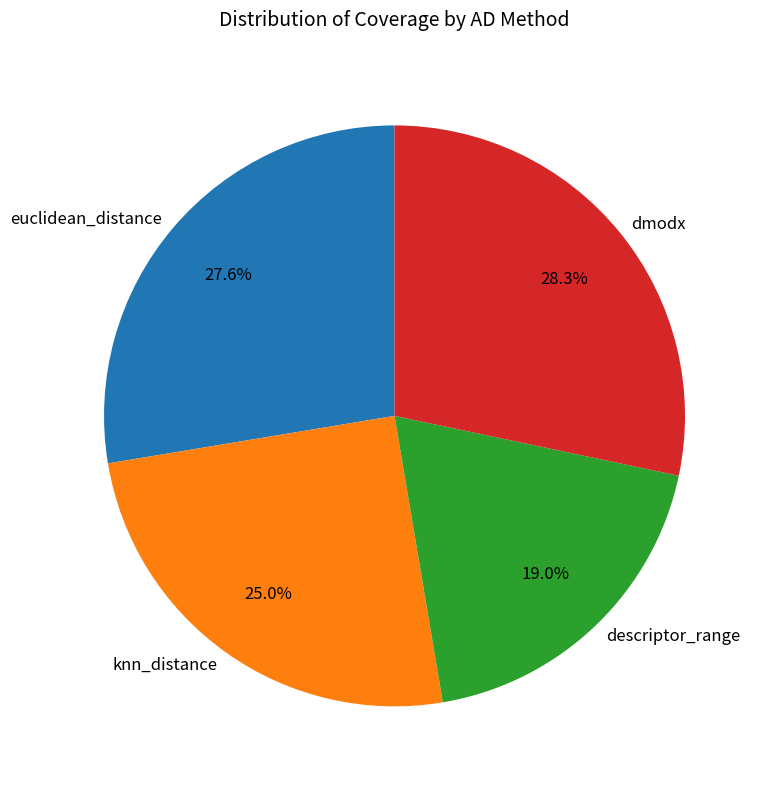

Which has a higher value, dmodx or knn_distance?

dmodx